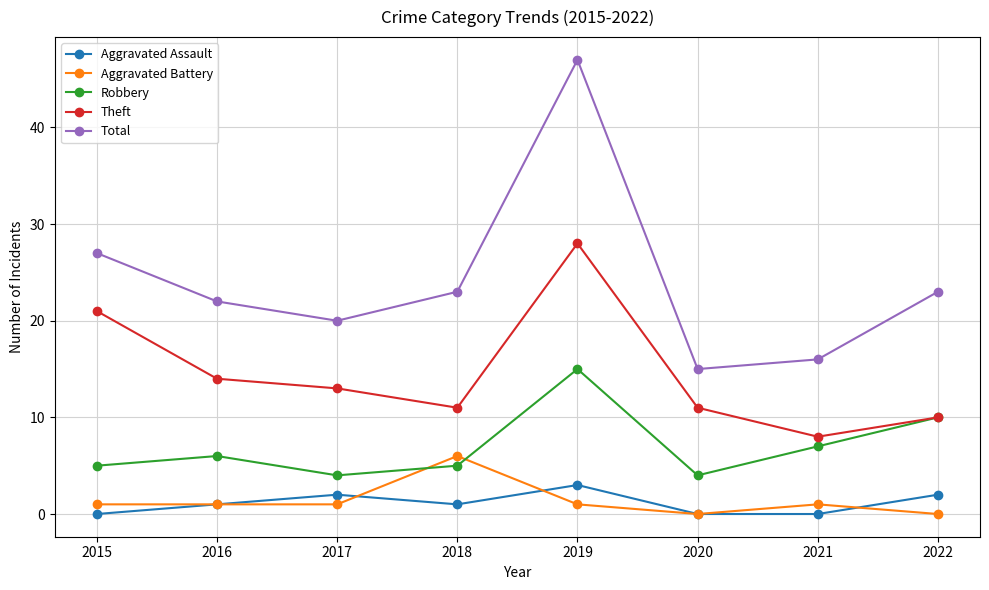

At which label does Total reach its peak?

2019